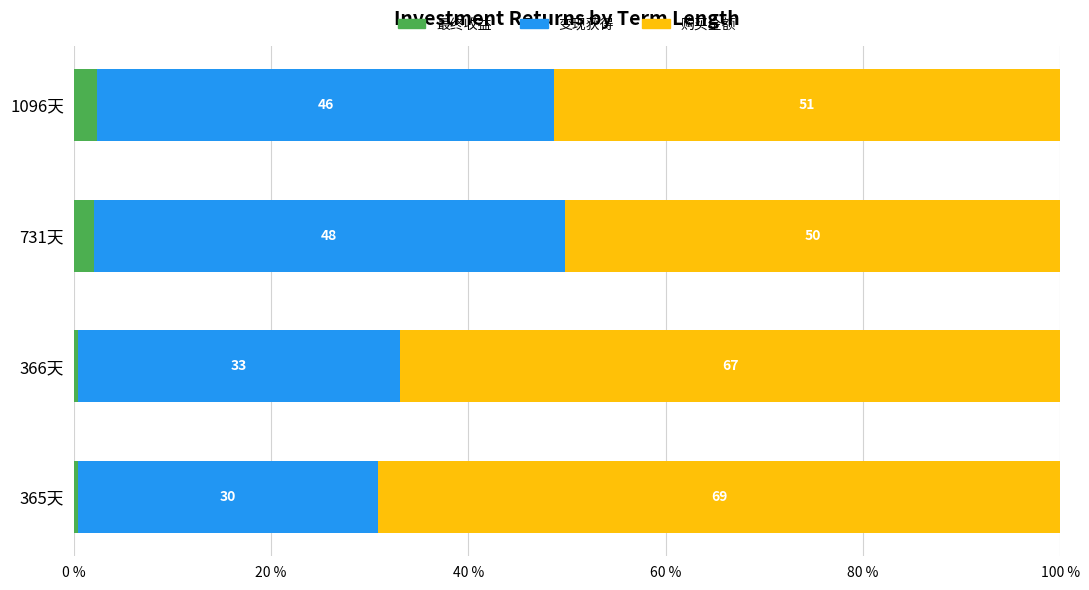

What is the total value across all series at 731天?

100.0